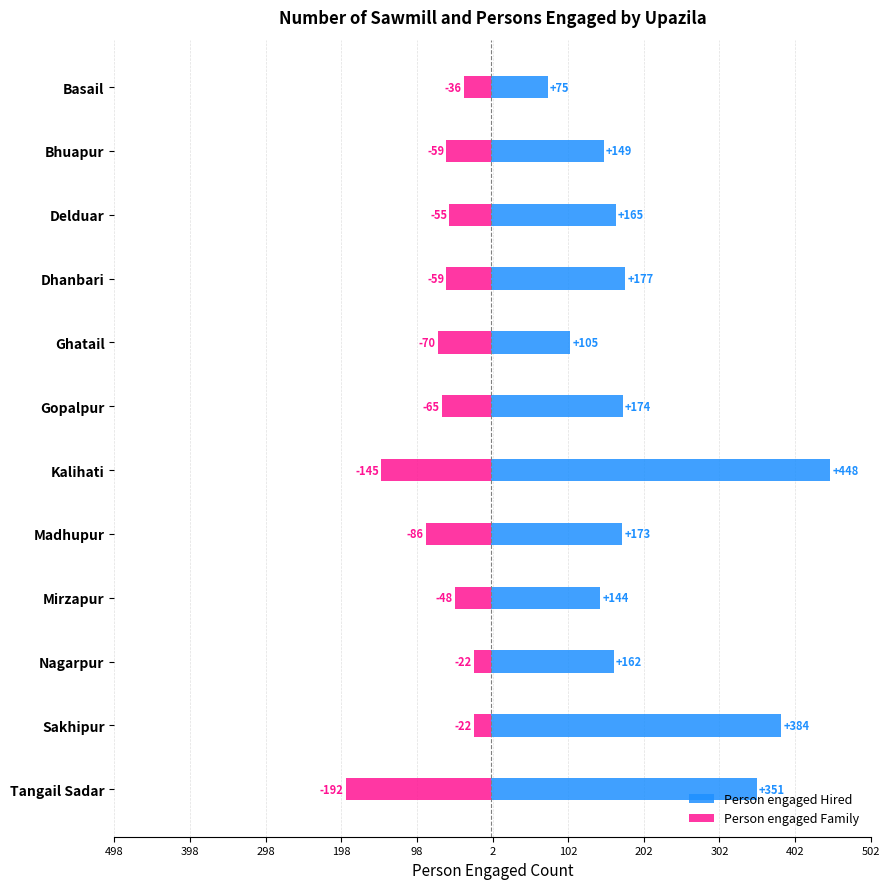

How many data points does each series have?

12